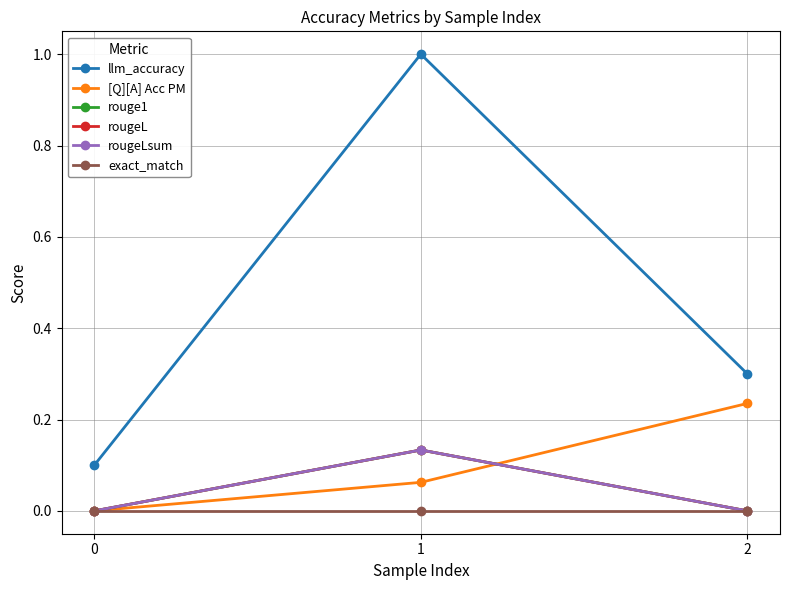

At how many categories does at least one series exceed 0?

3